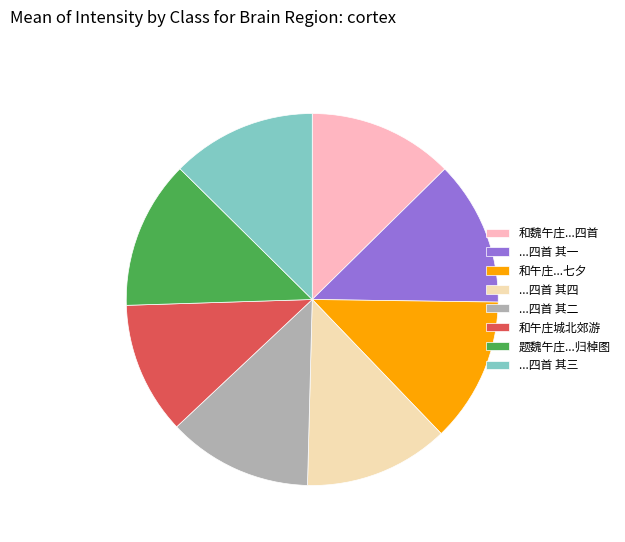

Approximately how many times larger is the value at 和魏午庄...四首 compared to 和午庄...七夕?

1.0